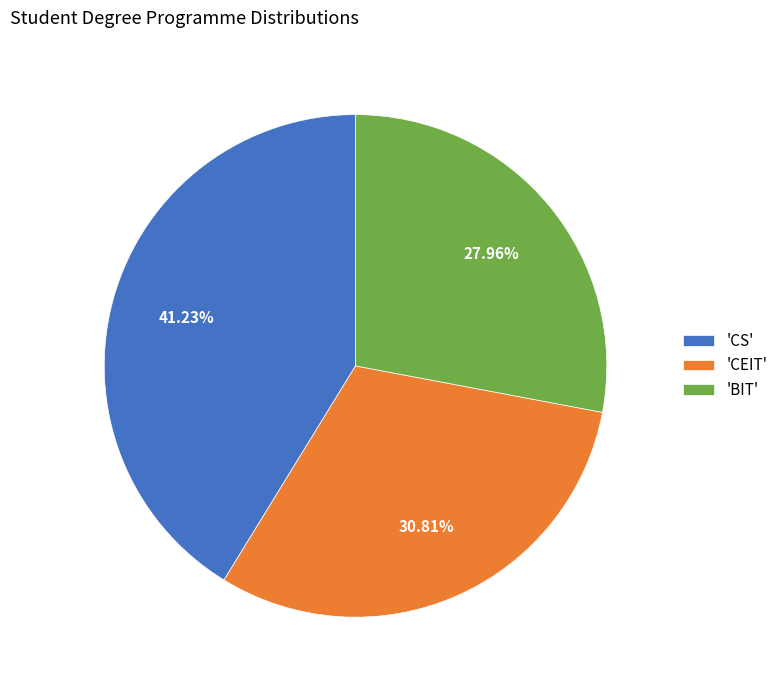

Is the sum of 'CEIT' and 'BIT' greater than half?

Yes